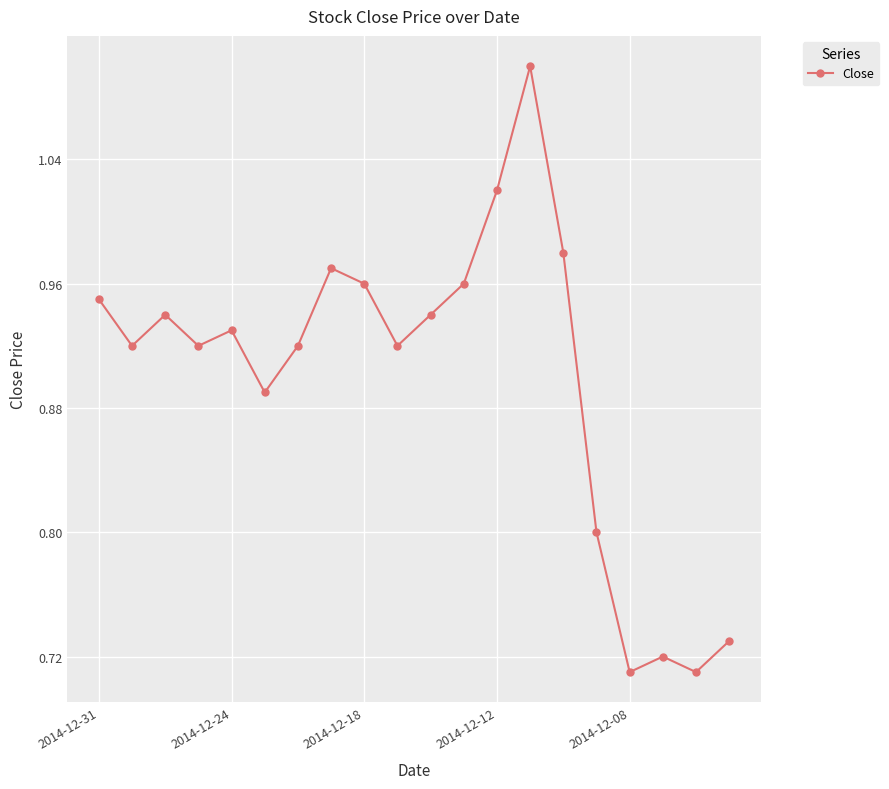

Is this an area chart (filled region under the line)?

No